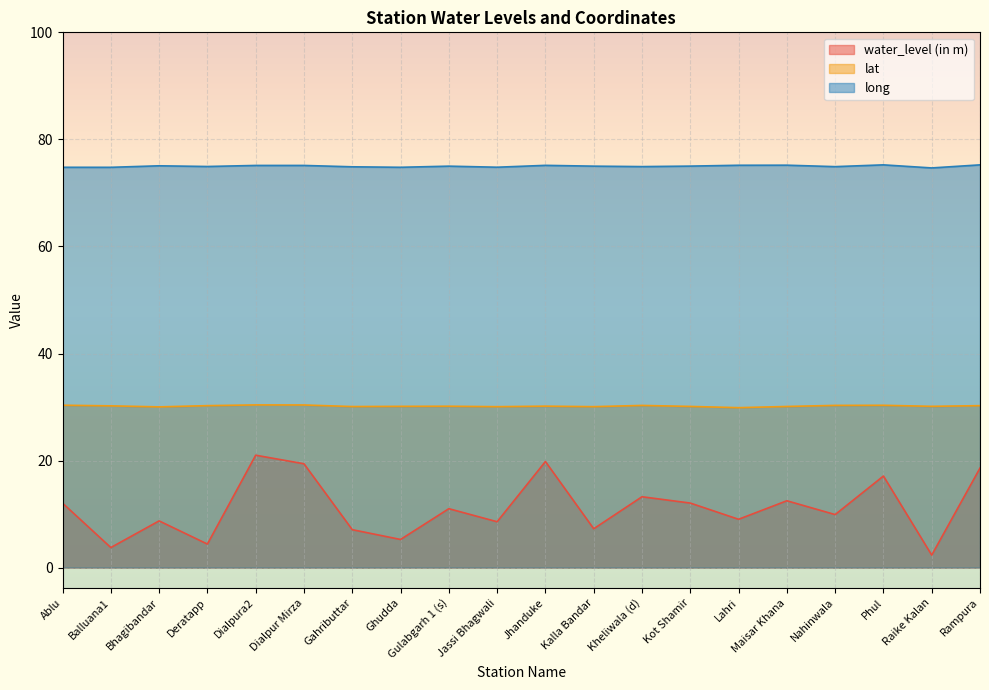

Does the chart display data point markers on the line(s)?

No